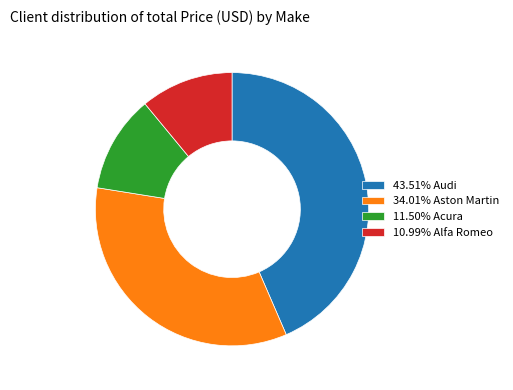

Is there a majority slice in this chart?

No